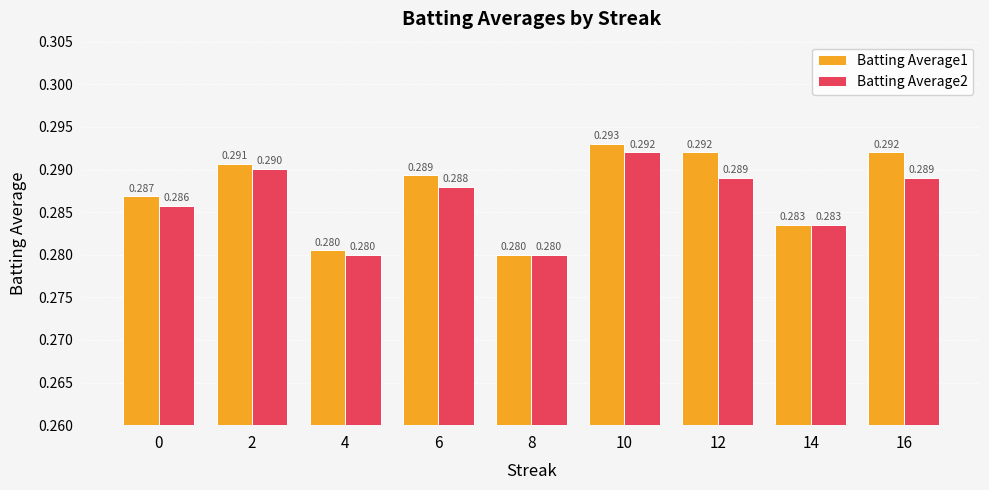

Is the value of Batting Average1 at 12 greater than the value of Batting Average2 at 6?

Yes